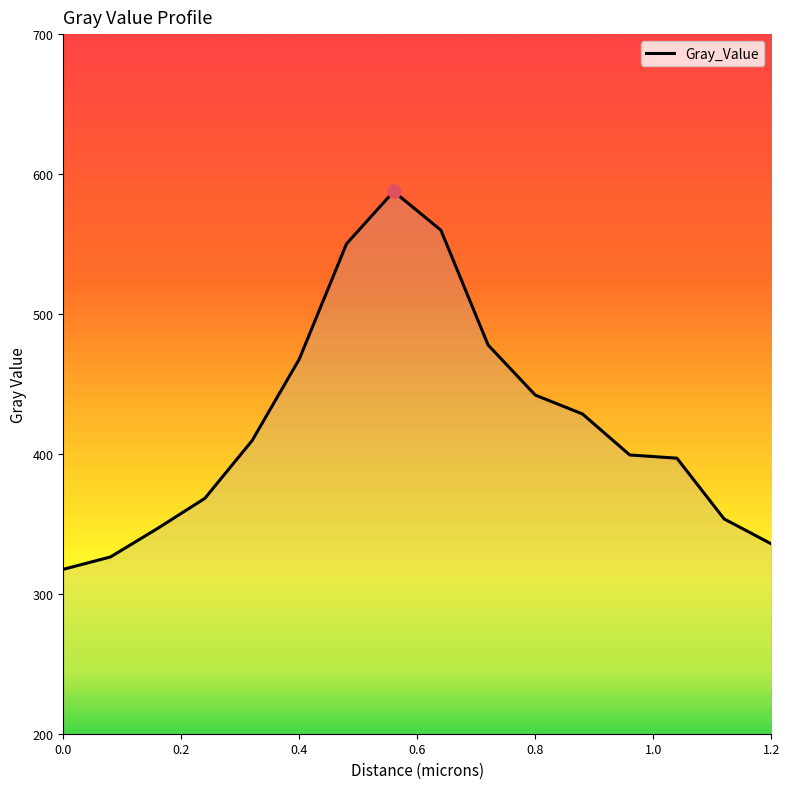

What is the smallest value displayed?

317.5